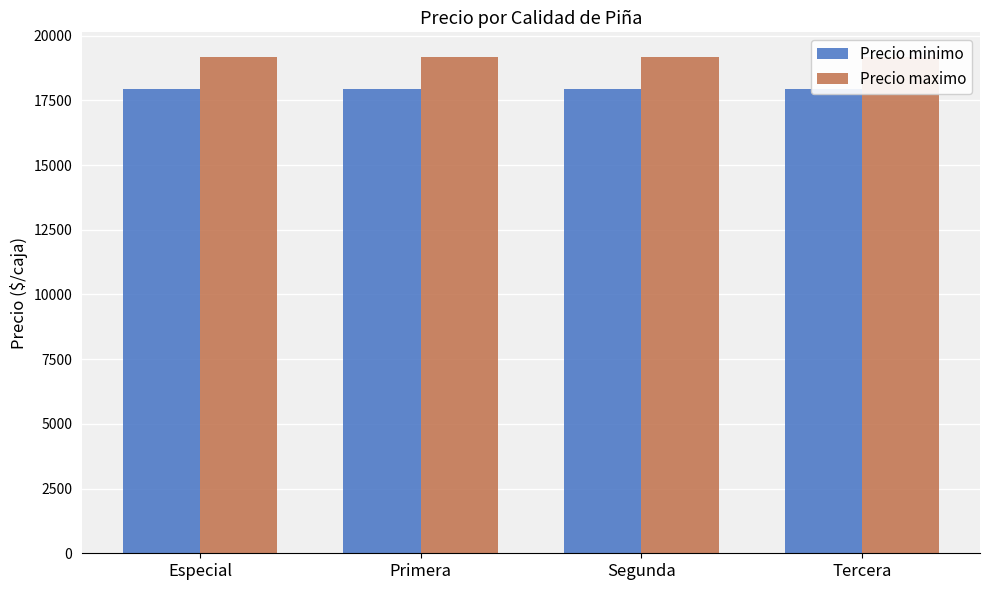

Reading left to right, extract all data points from this chart.

Precio minimo: 17917	17917	17917	17917
Precio maximo: 19167	19167	19167	19167